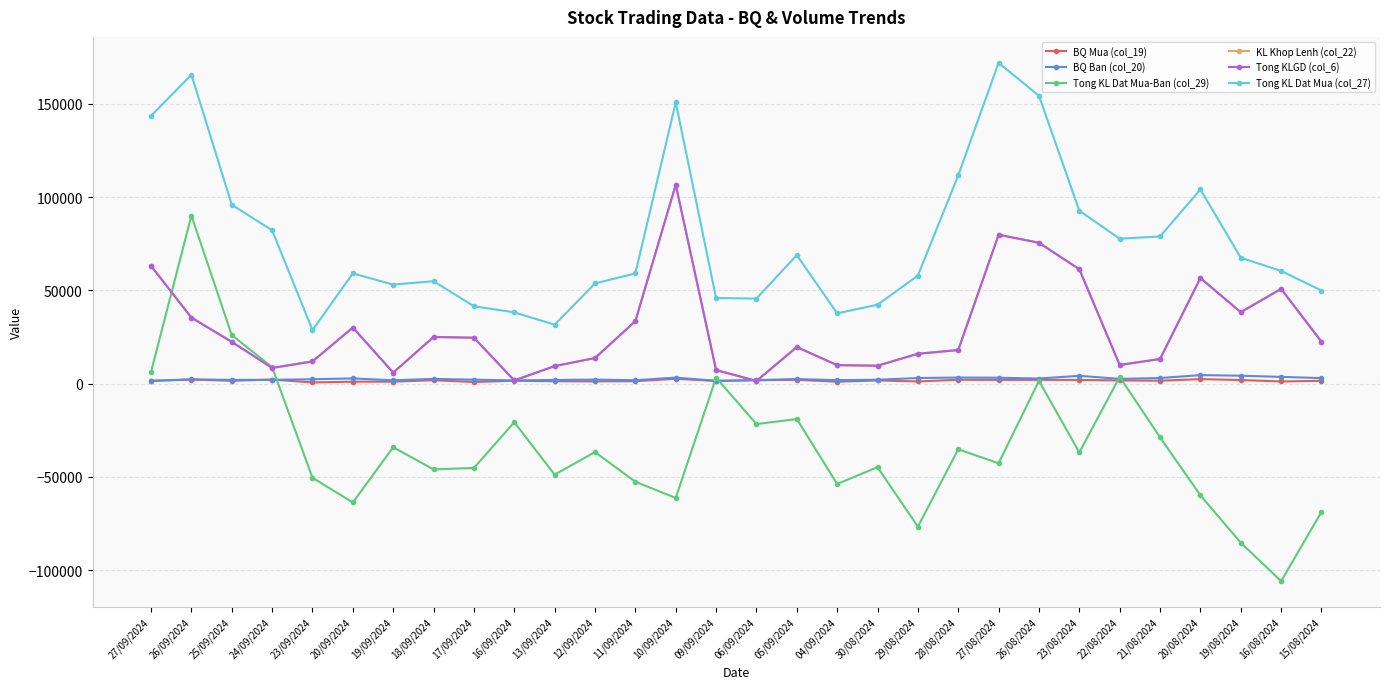

Is this an area chart (filled region under the line)?

No